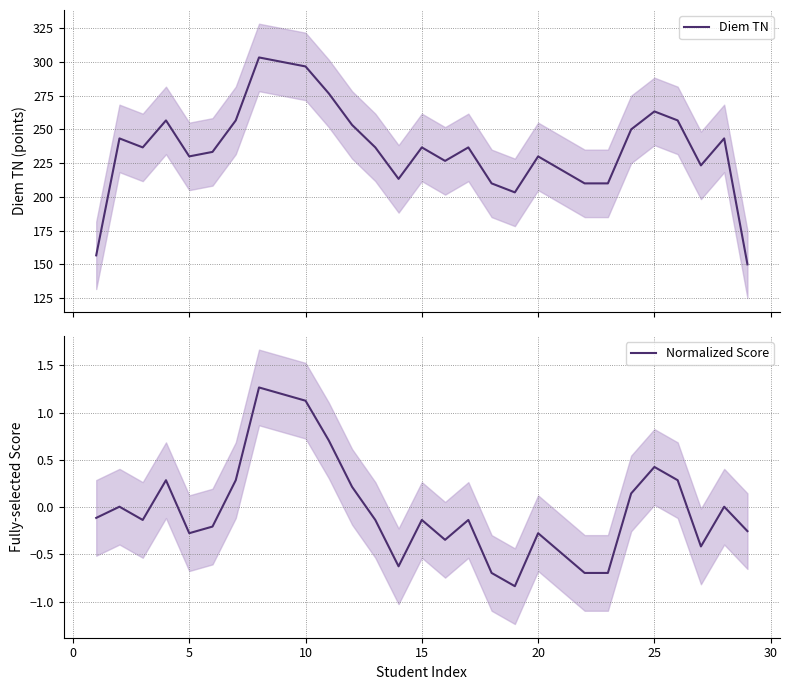

In Normalized Score, how many points are higher than both neighbors (excluding endpoints)?

8